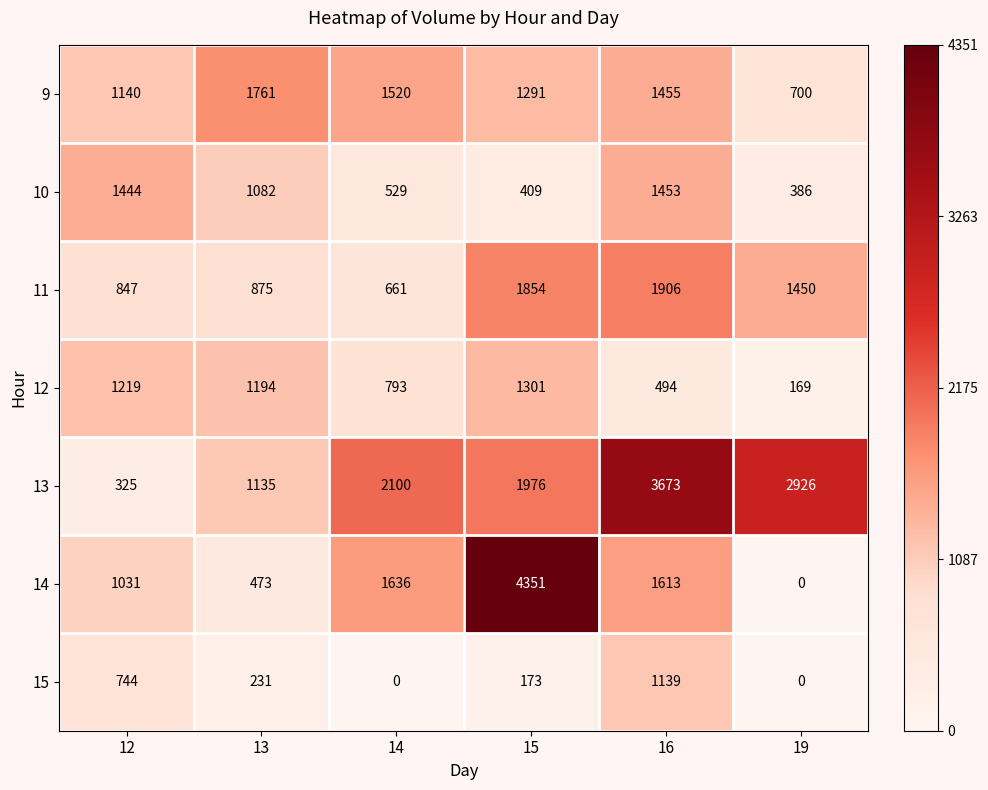

What is the greatest value displayed?

4351